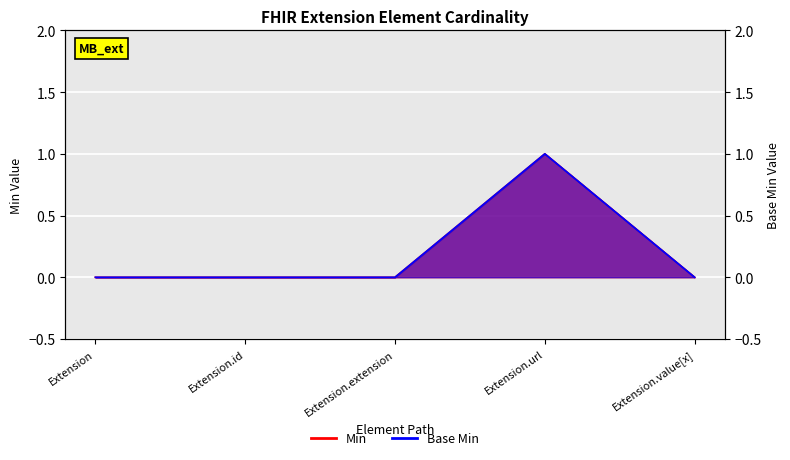

What is the sum of the Min values at Extension.id and Extension.url?

1